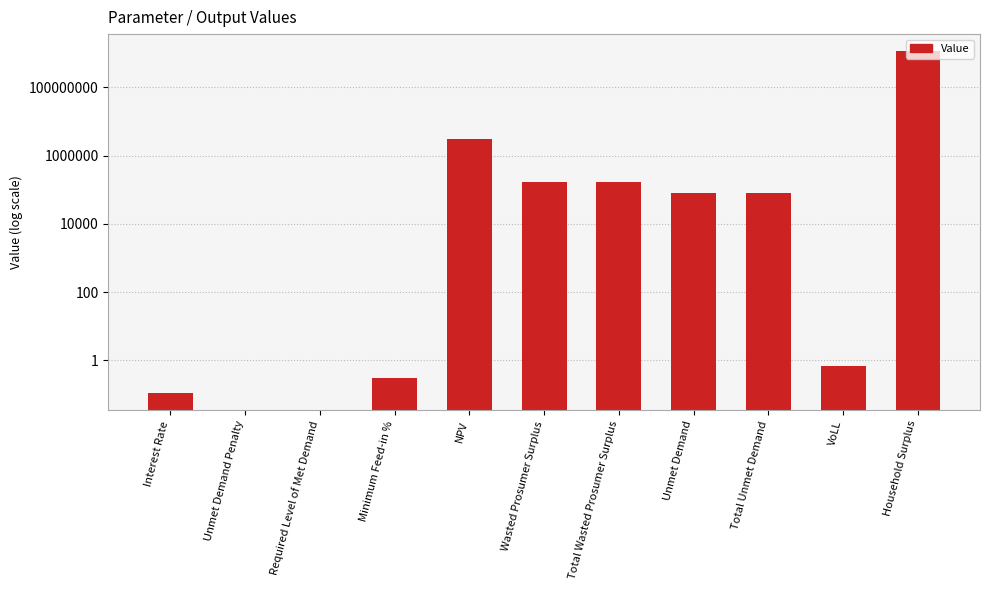

Reading left to right, extract all data points from this chart.

Interest Rate=0.1	Unmet Demand Penalty=0.0	Required Level of Met Demand=0.0	Minimum Feed-in %=0.3	NPV=3106325.7	Wasted Prosumer Surplus=173398.7	Total Wasted Prosumer Surplus=173398.7	Unmet Demand=82466.9	Total Unmet Demand=82466.9	VoLL=0.7	Household Surplus=1158515514.2